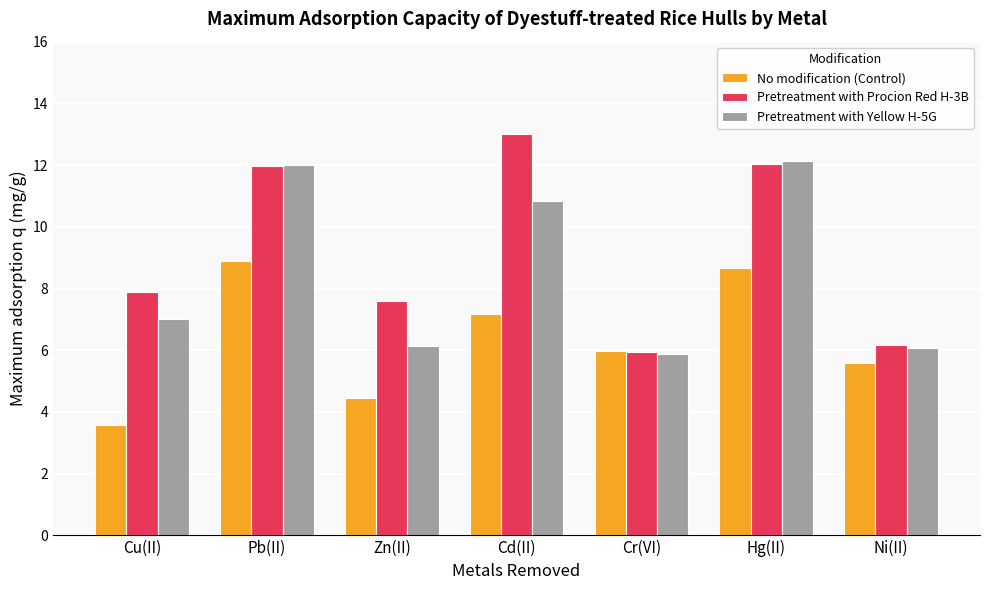

Rank the categories by No modification (Control) value from highest to lowest.

Pb(II), Hg(II), Cd(II), Cr(VI), Ni(II), Zn(II), Cu(II)